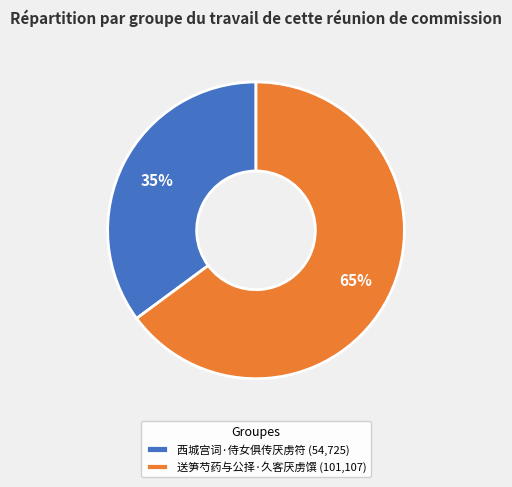

Do 送笋芍药与公择·久客厌虏馔 (101,107) and 西城宫词·侍女俱传厌虏符 (54,725) together represent more than half of the pie?

Yes